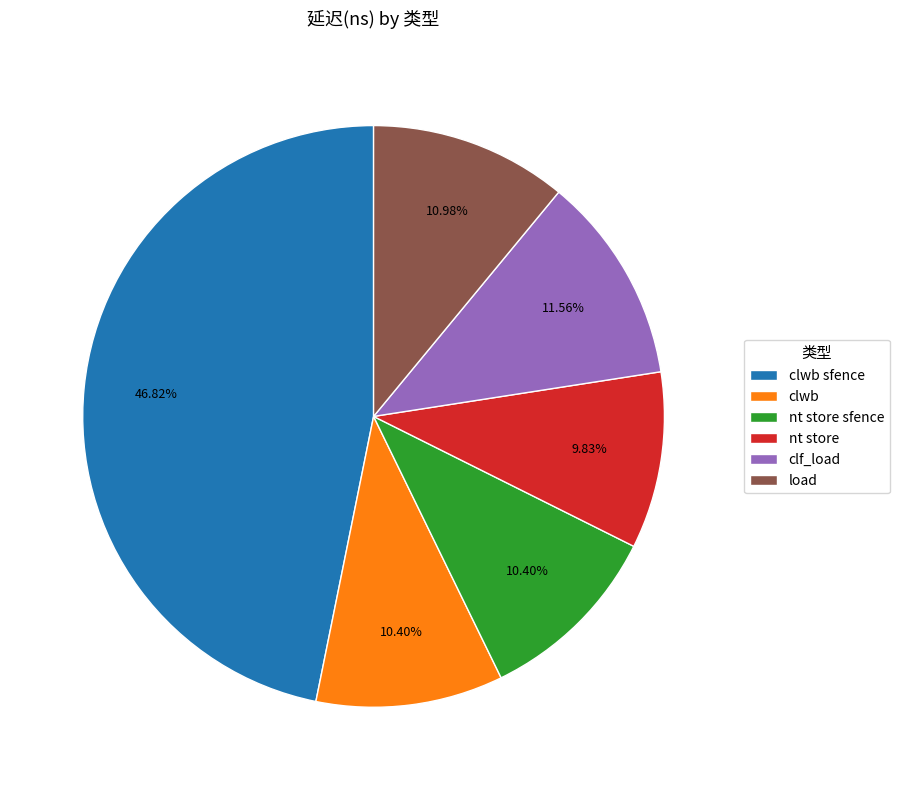

To the nearest percent, what is the difference between the load and clwb sfence slice percentages?

36%